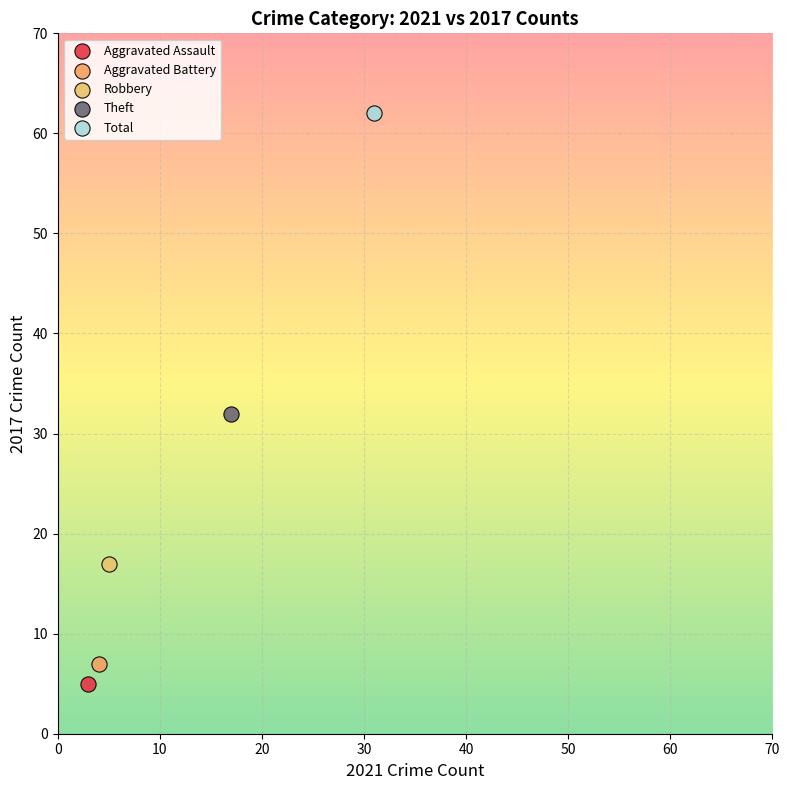

Which series contains the lowest Y value?

Aggravated Assault